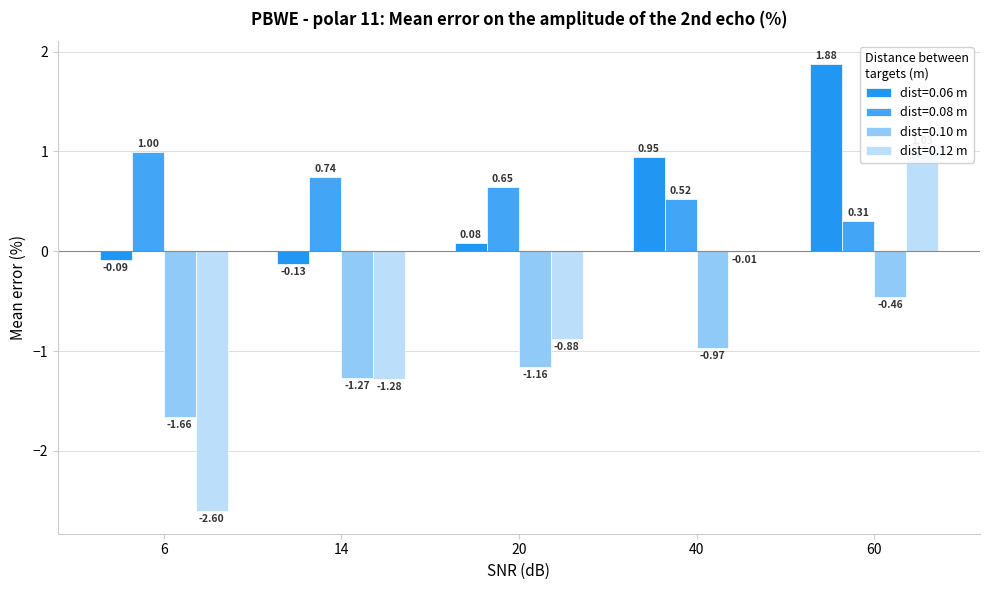

How many bars are there in total?

20